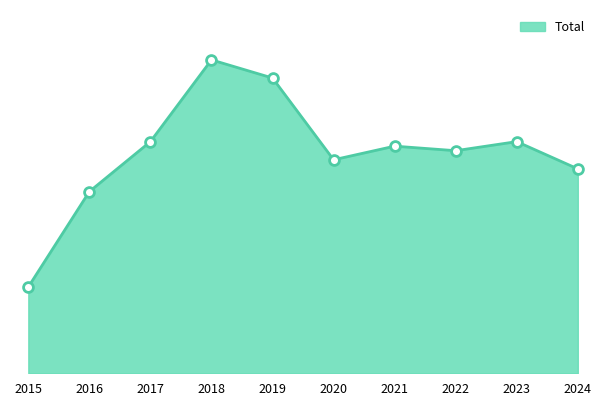

What is the change in value from 2015 to 2020?

+28